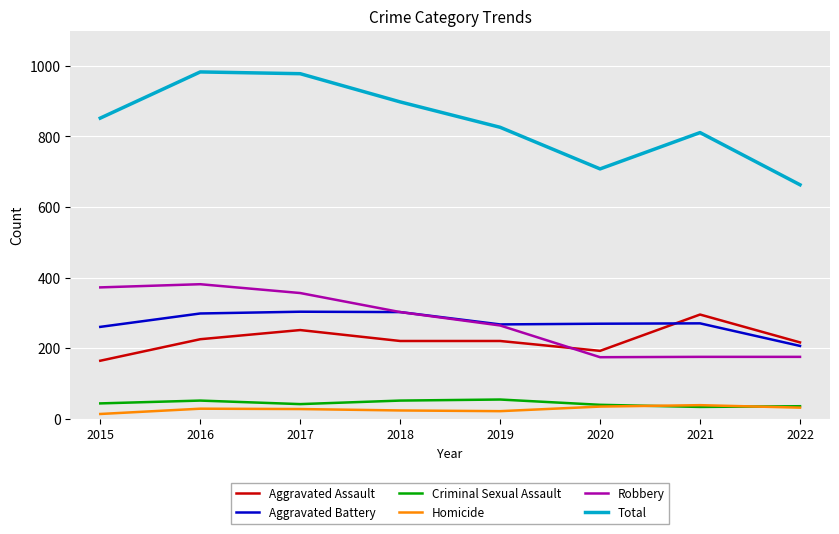

What is the average value of the Total series?

840